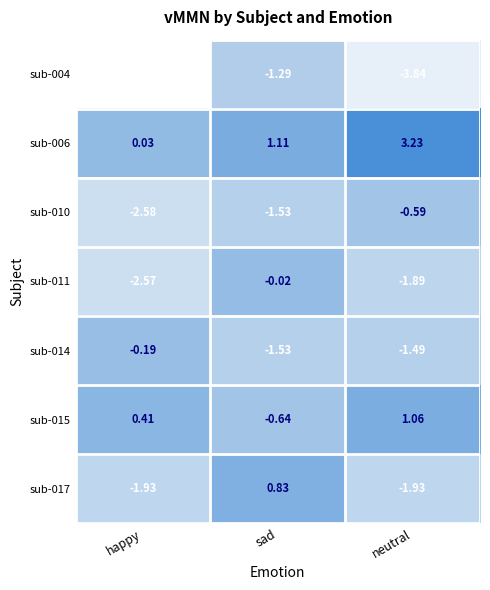

At which label does sub-011 first exceed -1?

sad